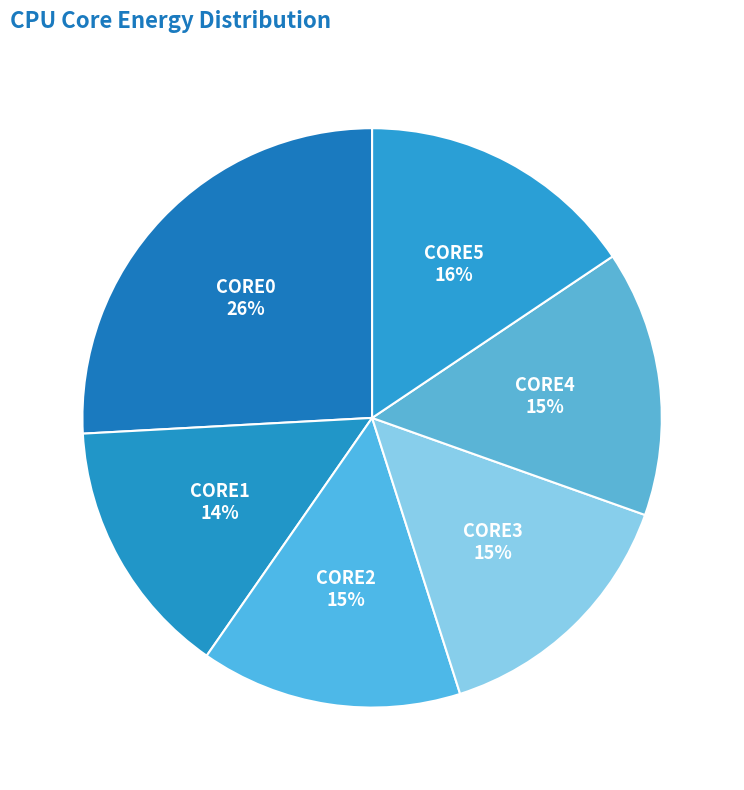

Is it true that CORE0 is 15% of the pie?

False